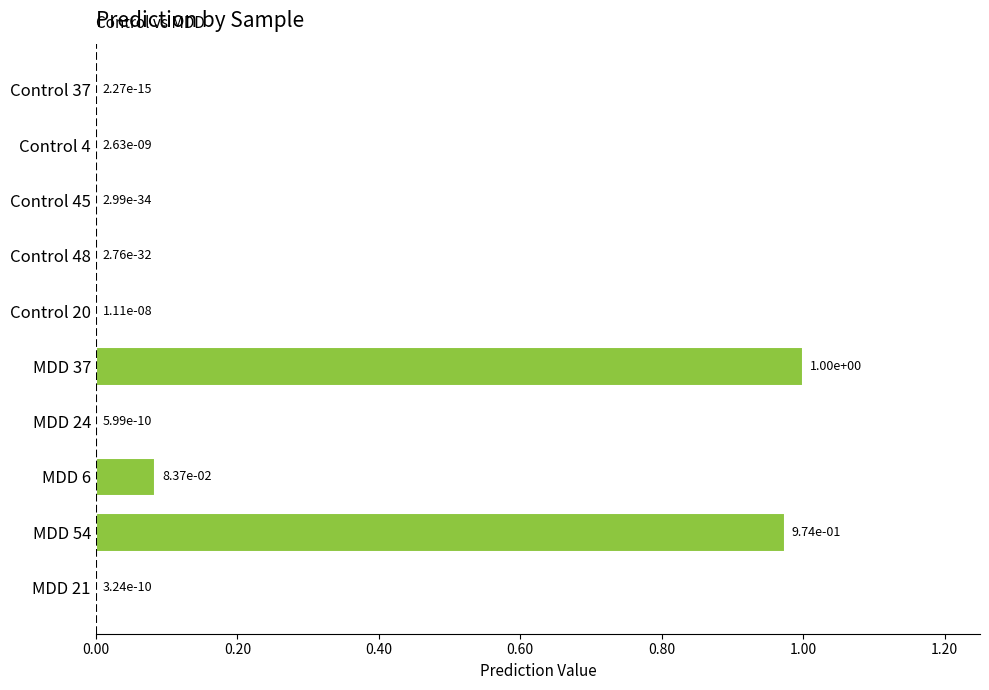

Which label corresponds to the largest value in the chart?

MDD 37